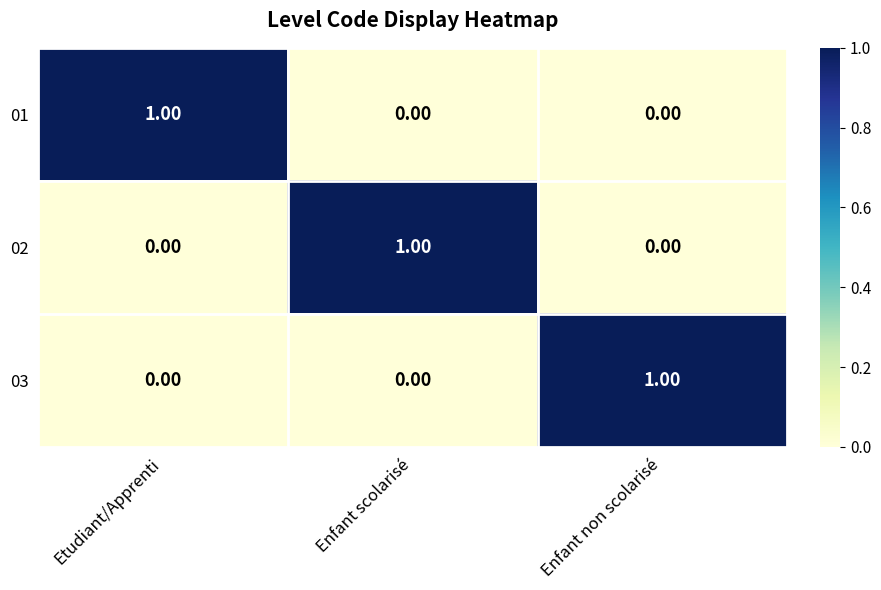

At how many categories does at least one series exceed 0?

3